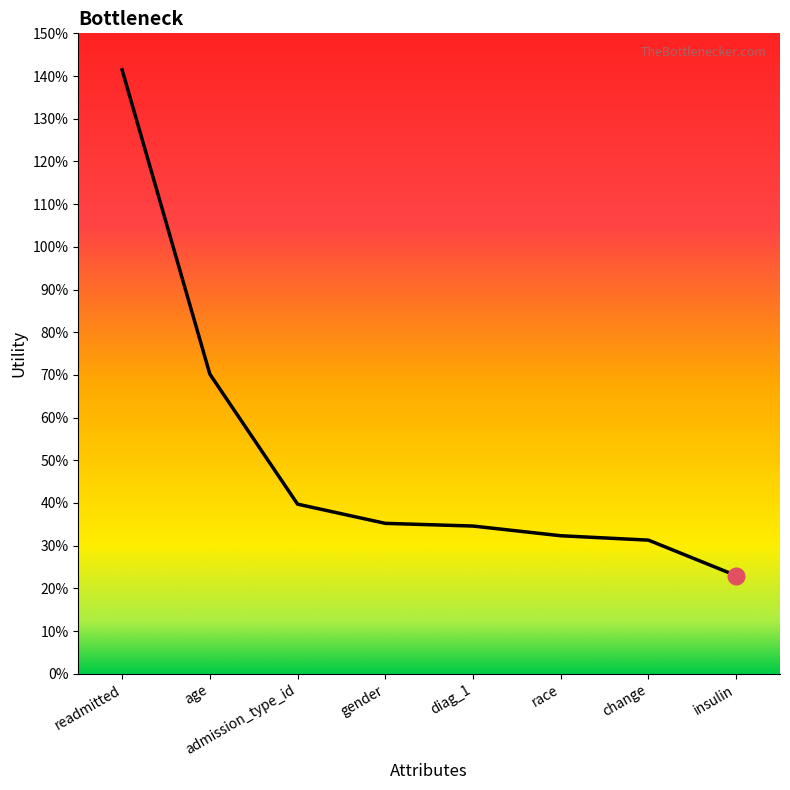

Does the chart display data point markers on the line(s)?

No